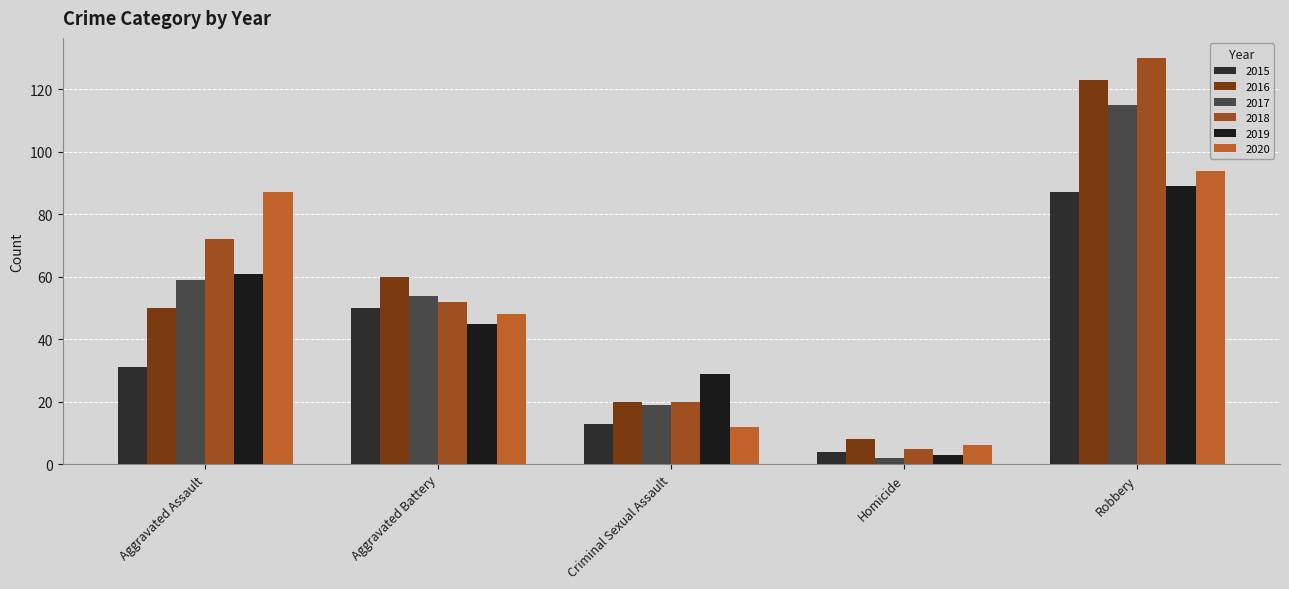

What is the average value of the 2019 series?

45